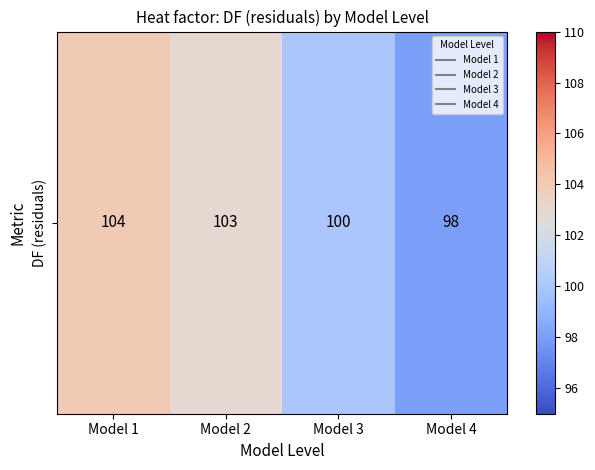

How many values are between 100 and 104?

3